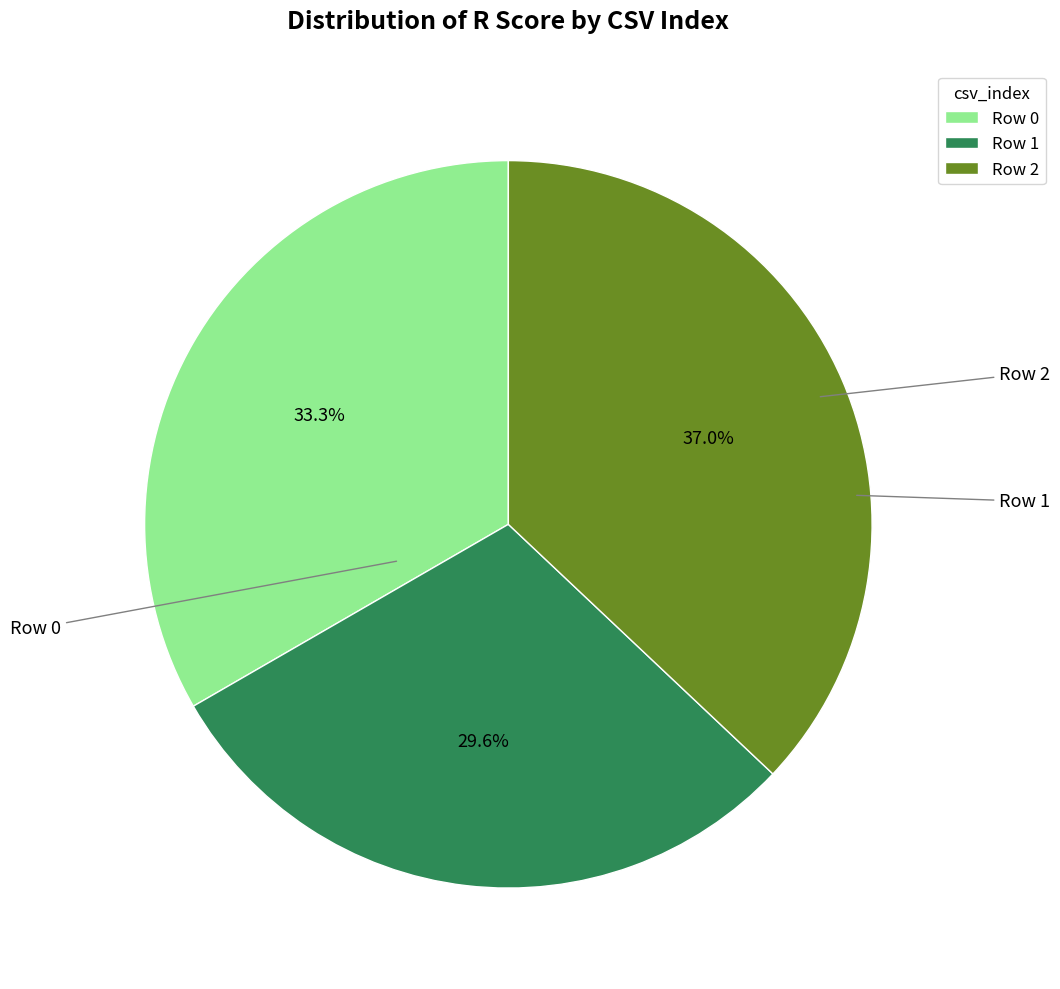

How many segments does this pie chart have?

3